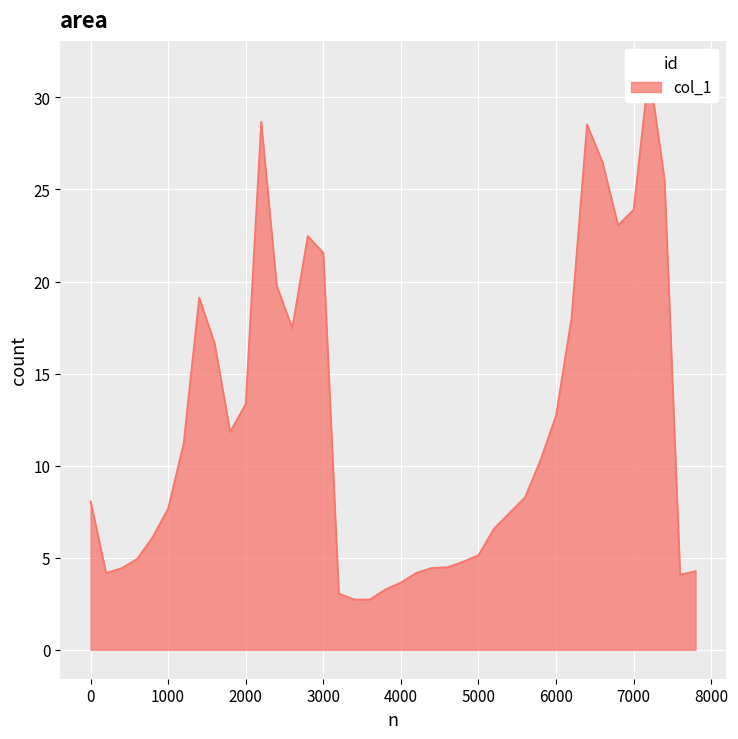

What is the greatest value displayed?

31.5